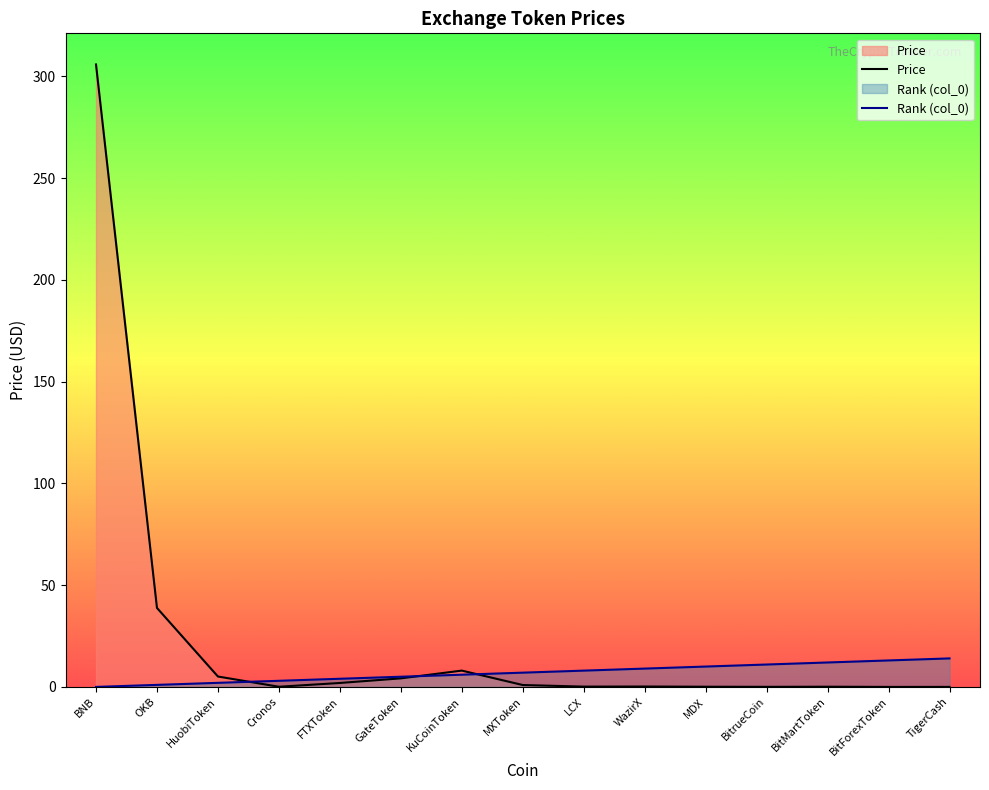

At FTXToken, list the series in order from largest to smallest.

col_0, Price